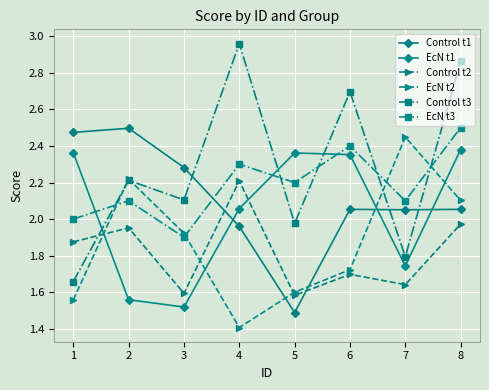

Which series ends up on top after the final intersection of Control t3 and EcN t3?

Control t3